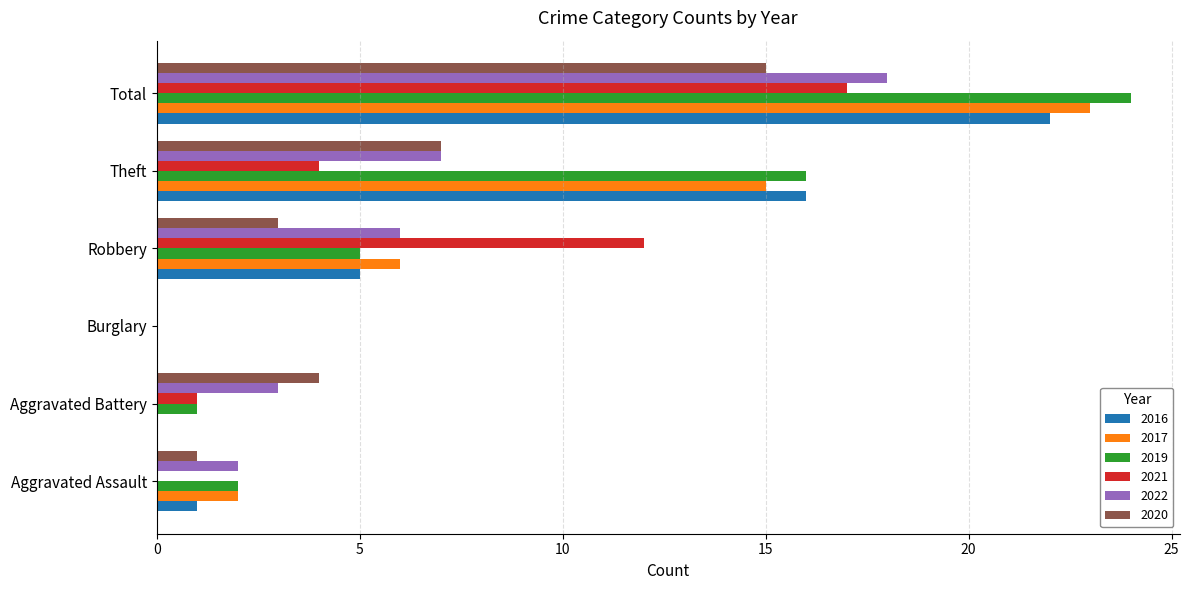

What is the total value across all series at Total?

119